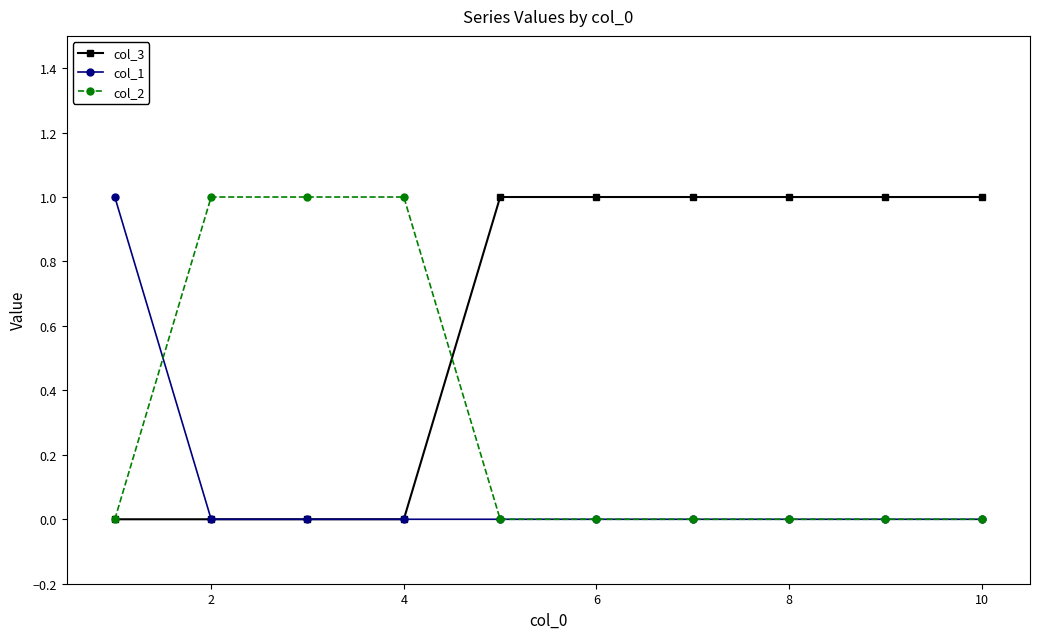

Reading right to left, extract all data points from this chart.

col_3: 1	1	1	1	1	1	0	0	0	0
col_1: 0	0	0	0	0	0	0	0	0	1
col_2: 0	0	0	0	0	0	1	1	1	0